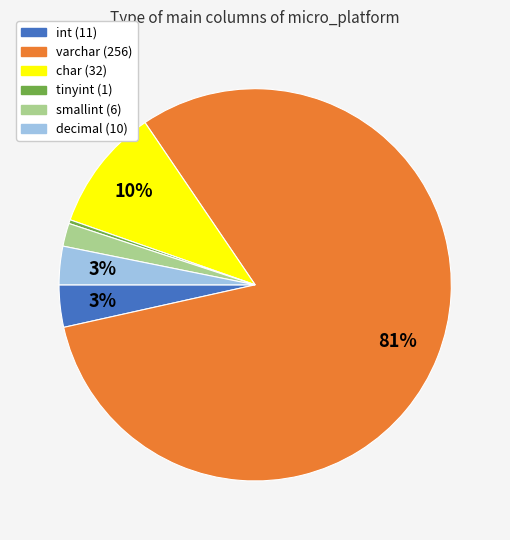

Is the sum of char and varchar greater than half?

Yes